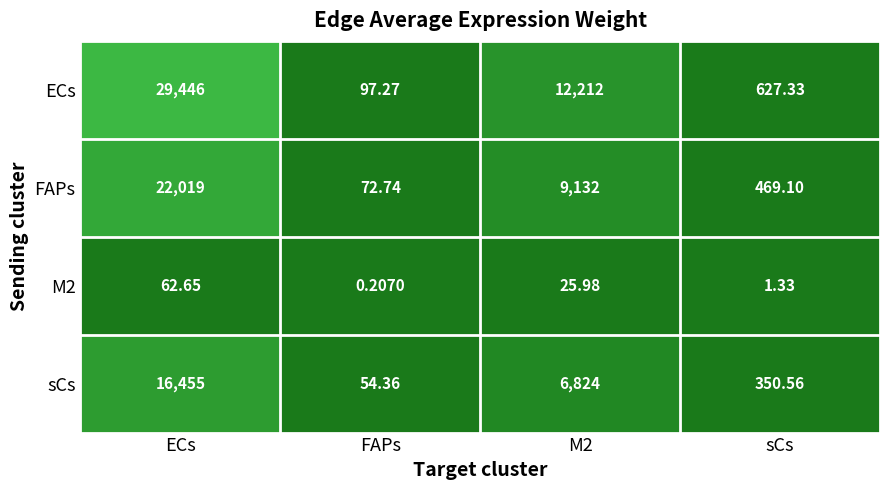

Which series has the largest total across all categories?

ECs